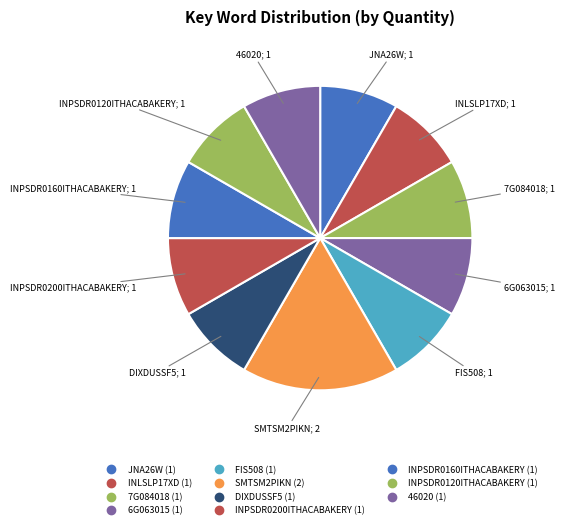

How many slices are in this pie chart?

11